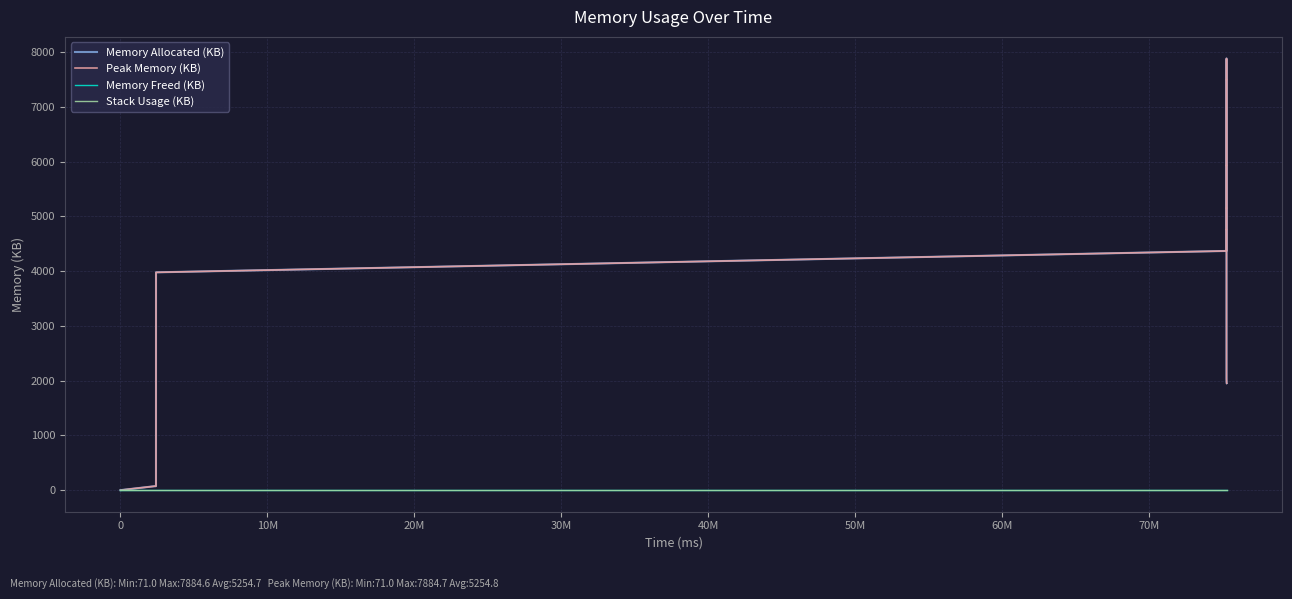

Reading left to right, what are all the values shown in this chart?

Memory Allocated (KB): 0.0	71.0	72.0	3978.2	4368.9	4368.9	4759.5	4759.5	4759.5	4759.5	5150.1	5150.2	5150.2	5150.2	5540.8	5931.4	5931.5	5931.5	5931.4	6322.1	6712.7	7103.3	7493.9	7494.1	7494.1	7494.0	7884.6	7884.6	7494.0	7103.4	6712.8	6322.1	5931.5	2025.2	2025.1	1954.1	1953.1
Peak Memory (KB): 0.0	71.0	72.0	3978.3	4368.9	4368.9	4759.6	4759.6	4759.6	4759.6	5150.2	5150.2	5150.2	5150.2	5540.8	5931.5	5931.5	5931.5	5931.5	6322.1	6712.8	7103.4	7494.0	7494.2	7494.2	7494.1	7884.7	7884.7	7494.1	7103.5	6712.8	6322.2	5931.6	2025.3	2025.2	1954.2	1953.2
Memory Freed (KB): 0.0	0.0	0.0	0.0	0.0	0.0	0.0	0.0	0.0	0.0	0.0	0.0	0.0	0.0	0.0	0.0	0.0	0.0	0.0	0.0	0.0	0.0	0.0	0.0	0.0	0.0	0.0	0.0	0.0	0.0	0.0	0.0	0.0	0.0	0.0	0.0	0.0
Stack Usage (KB): 0.0	0.0	0.0	0.0	0.0	0.0	0.0	0.0	0.0	0.0	0.0	0.0	0.0	0.0	0.0	0.0	0.0	0.0	0.0	0.0	0.0	0.0	0.0	0.0	0.0	0.0	0.0	0.0	0.0	0.0	0.0	0.0	0.0	0.0	0.0	0.0	0.0